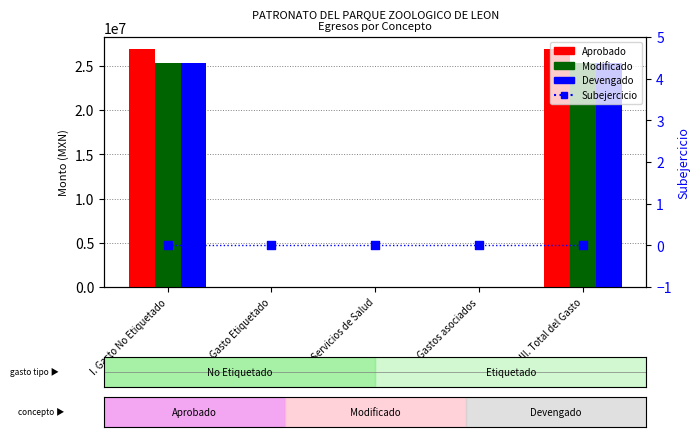

Which series reaches the minimum Y coordinate?

Aprobado